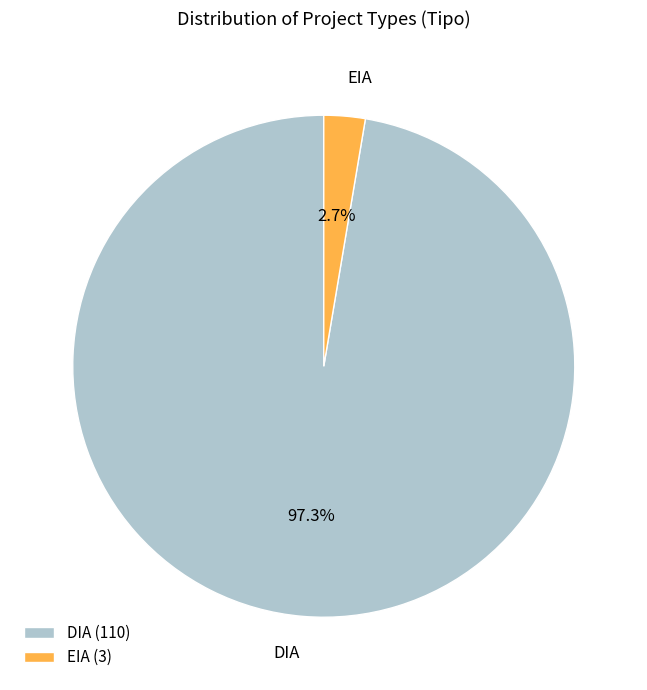

To the nearest percent, what portion does DIA represent?

97%